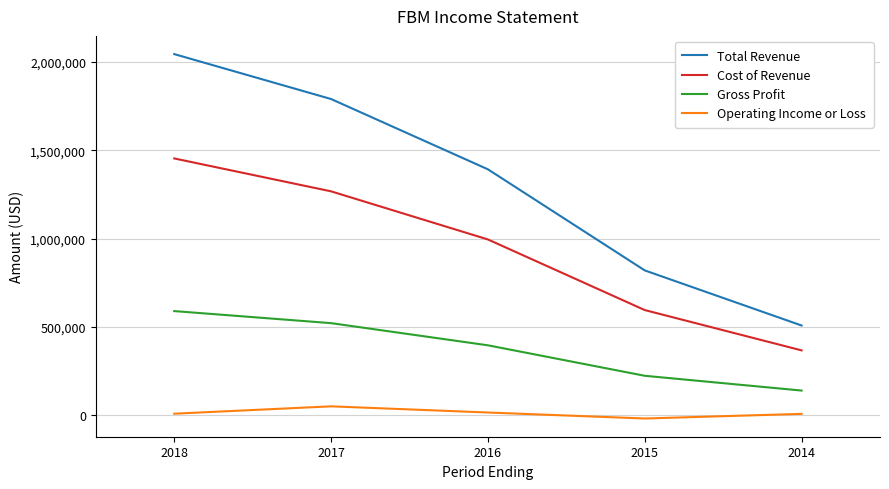

What is the sum of the Gross Profit values at 2017 and 2016?

919000